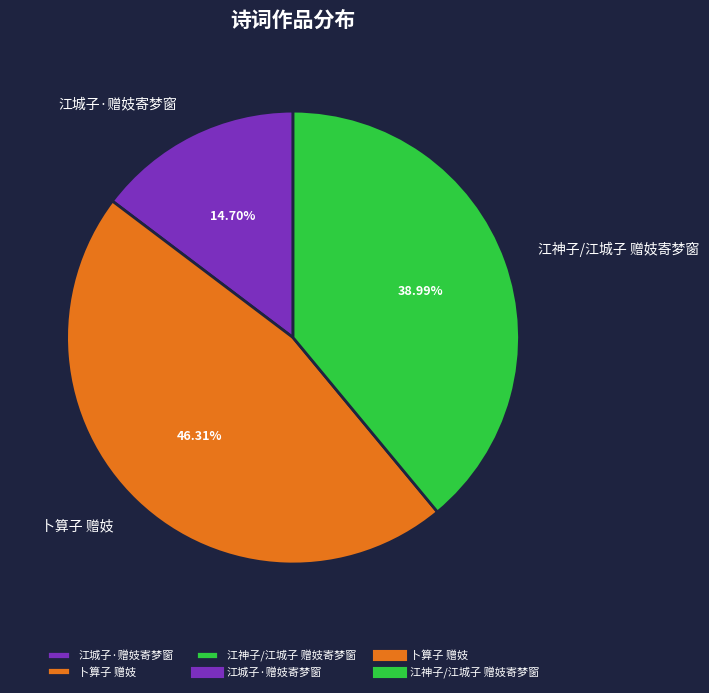

What is the smallest slice in the pie chart?

江城子·赠妓寄梦窗